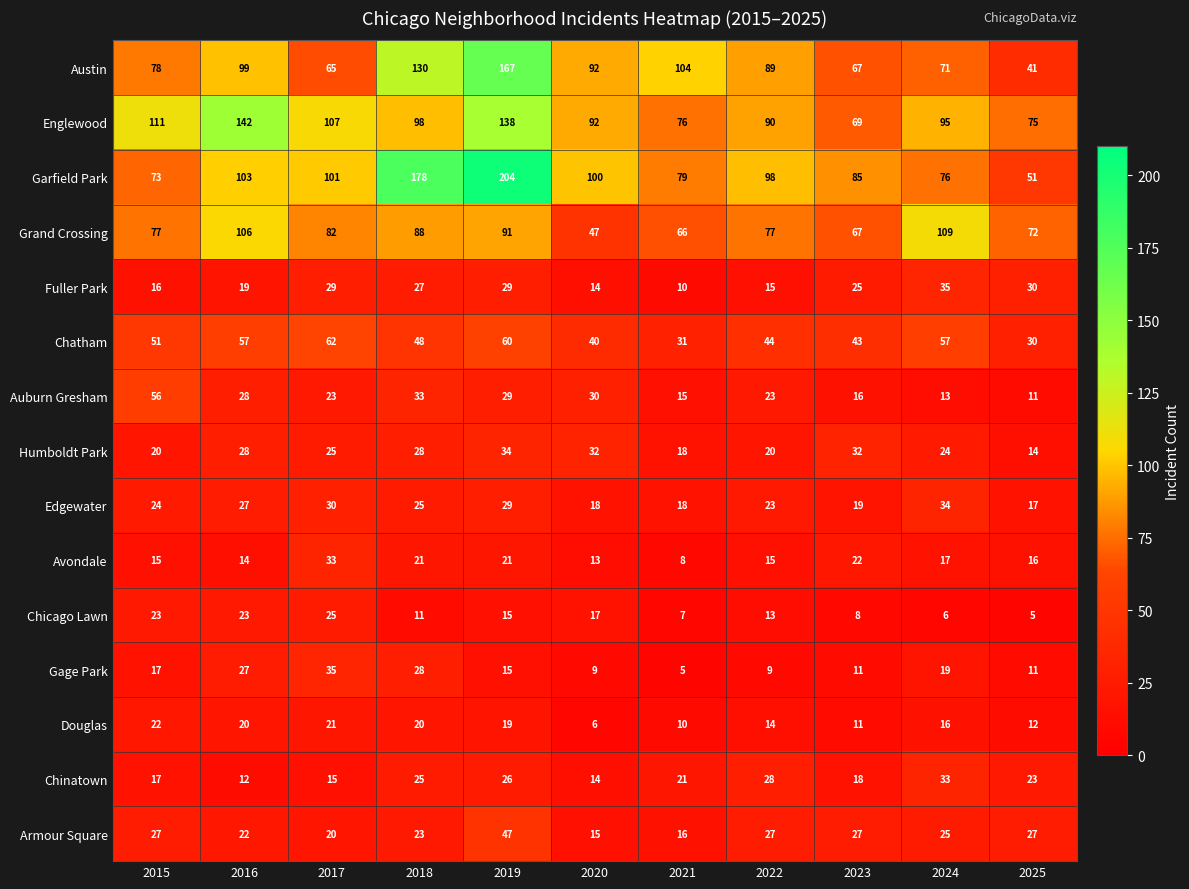

Which series changed the most between 2018 and 2022?

Garfield Park